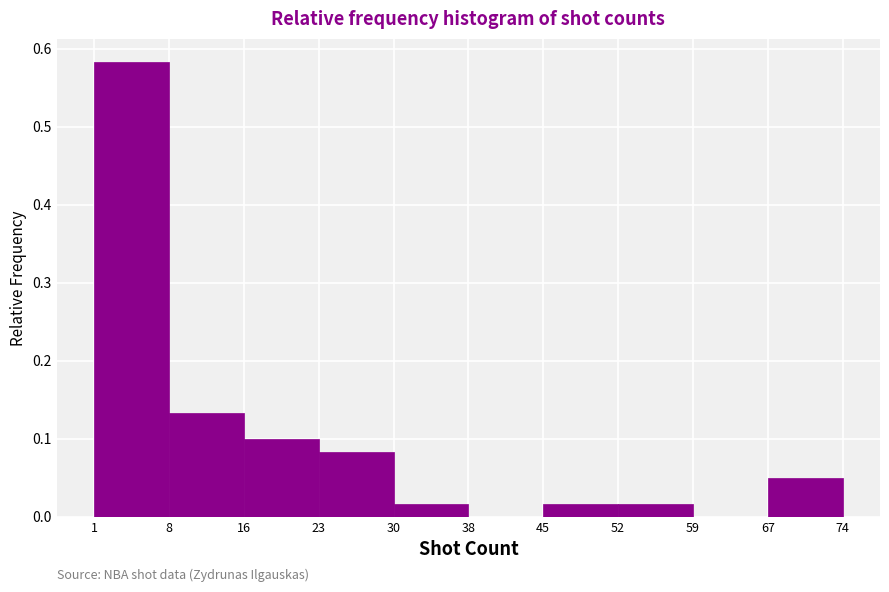

Reading left to right, list every bar in this chart as the range it spans on the x-axis followed by its height. The values are not printed on the chart, so give them approximately, as read against the axis.

1 to 8: 0.58
8 to 16: 0.13
16 to 23: 0.10
23 to 30: 0.08
30 to 38: 0.02
38 to 45: 0
45 to 52: 0.02
52 to 59: 0.02
59 to 67: 0
67 to 74: 0.05